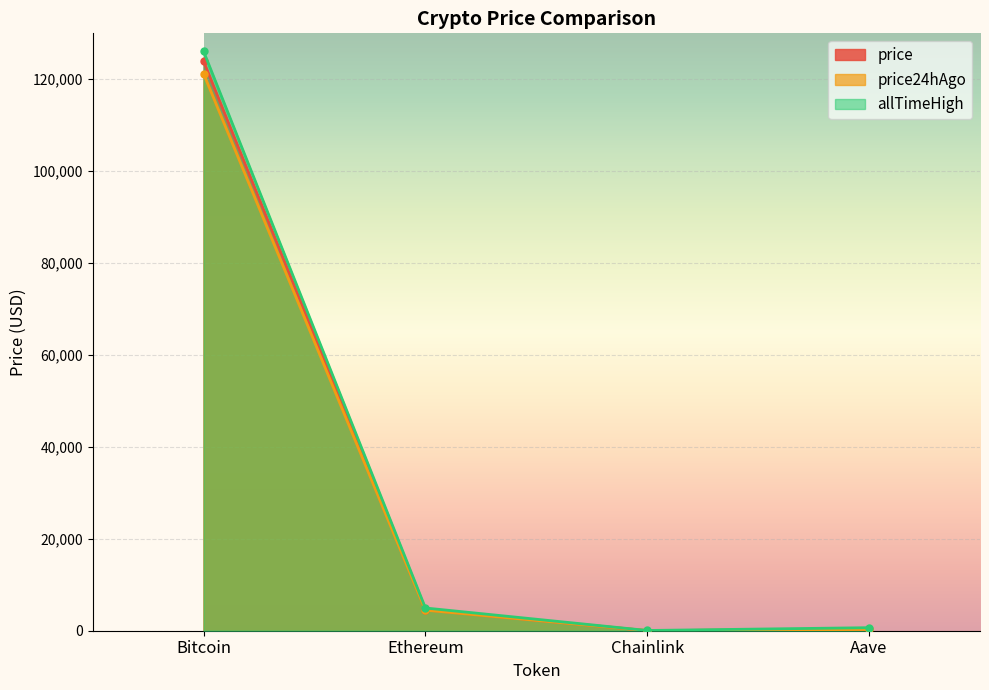

True or false: price24hAgo and allTimeHigh cross at least once.

False